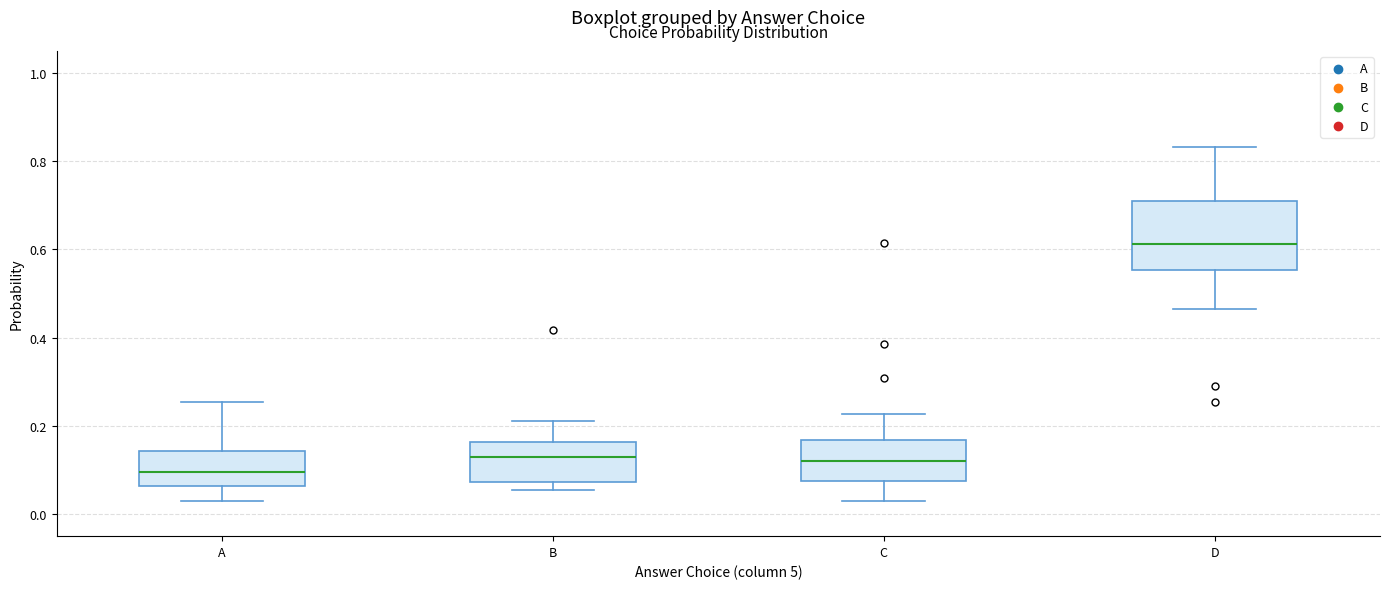

Reading left to right, transcribe this box plot: for each box, give where its median line is, the range the box spans, and where its two whiskers end, as read against the y-axis. The values are not printed on the chart, so give them approximately, as read against the axis.

A: median 0.10, box 0.06 to 0.14, whiskers 0.04 to 0.26
B: median 0.12, box 0.08 to 0.16, whiskers 0.06 to 0.22
C: median 0.12, box 0.08 to 0.16, whiskers 0.02 to 0.22
D: median 0.62, box 0.56 to 0.70, whiskers 0.46 to 0.84